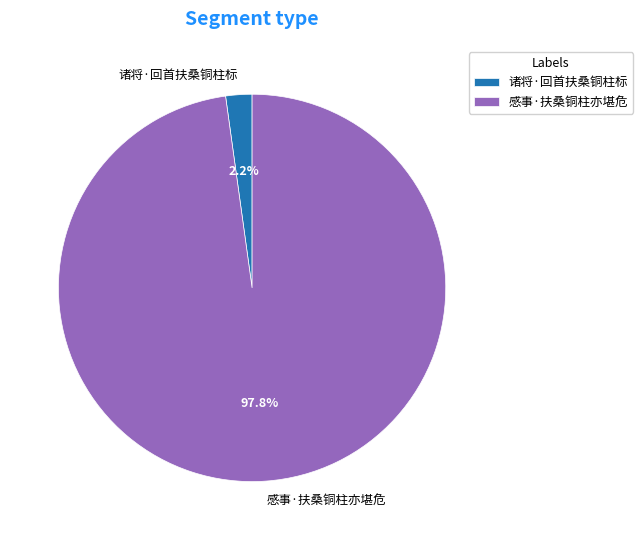

To the nearest percent, what is the average slice percentage?

50%